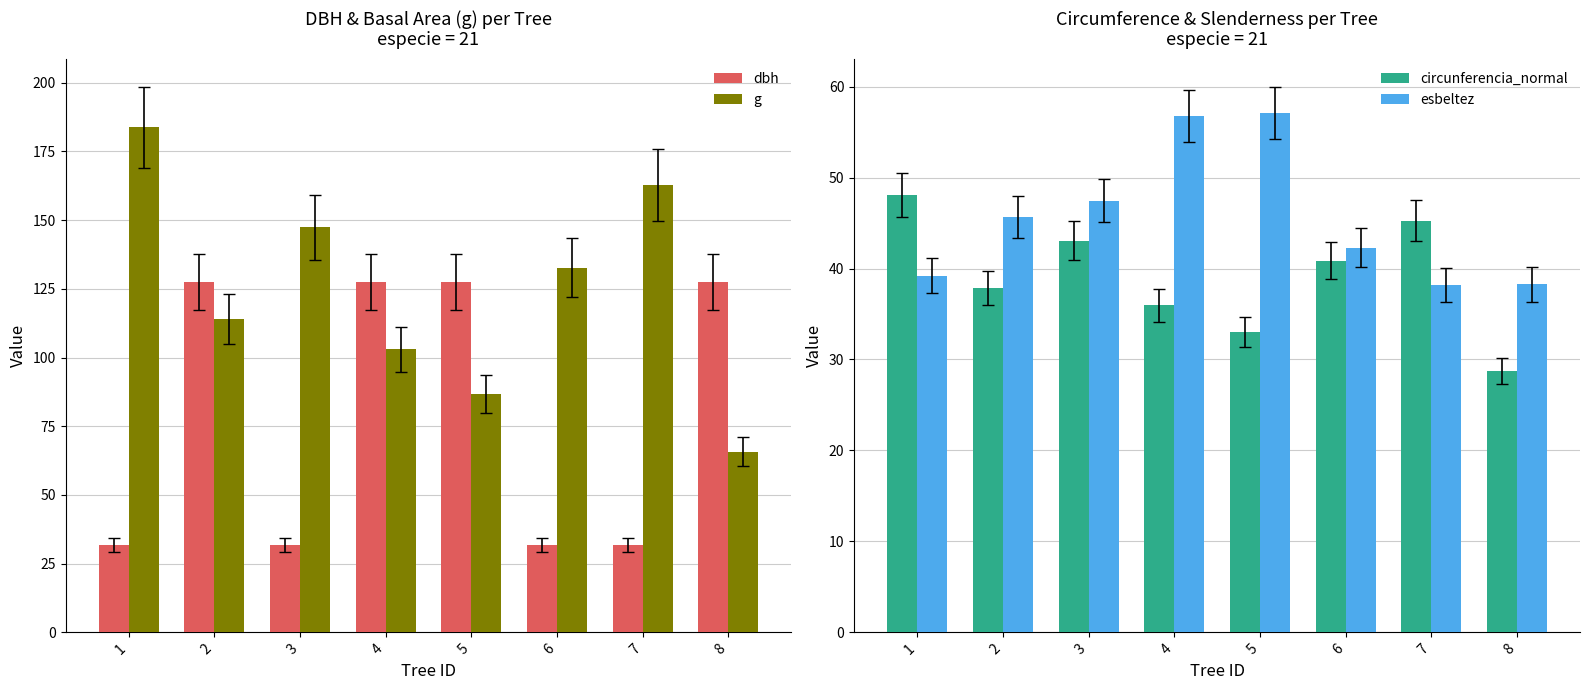

What is the value of the esbeltez bar at the 4th from the left?

56.8